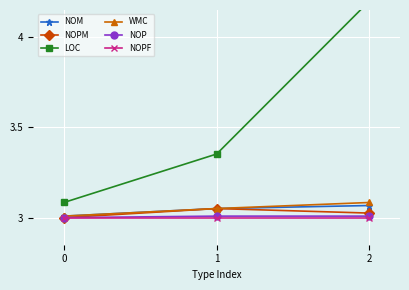

Is the value of WMC at 1 greater than the value of NOPF at 1?

Yes